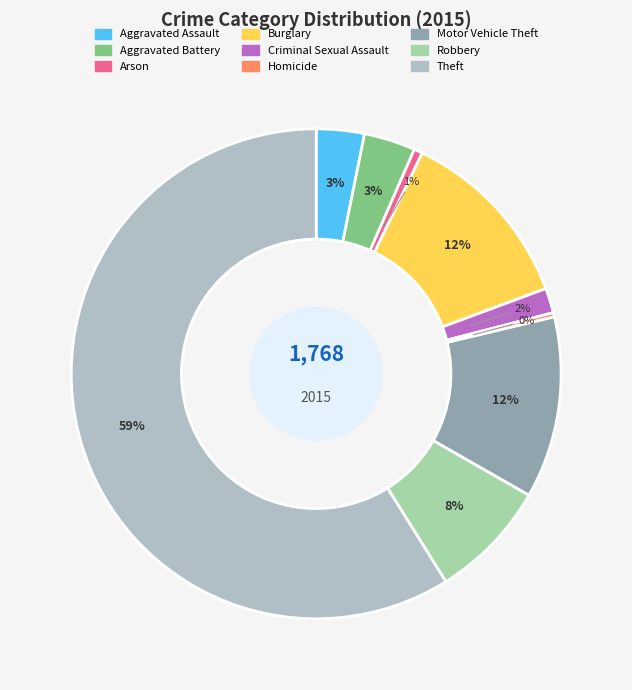

To the nearest percent, what is the average slice percentage?

11%